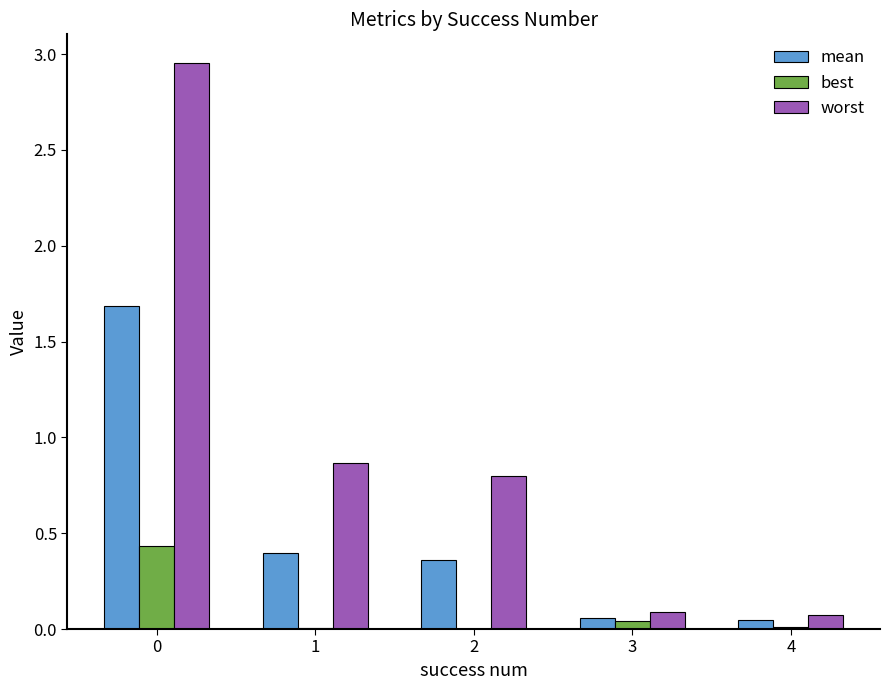

True or false: best has a value of 0.0 at 1.

True